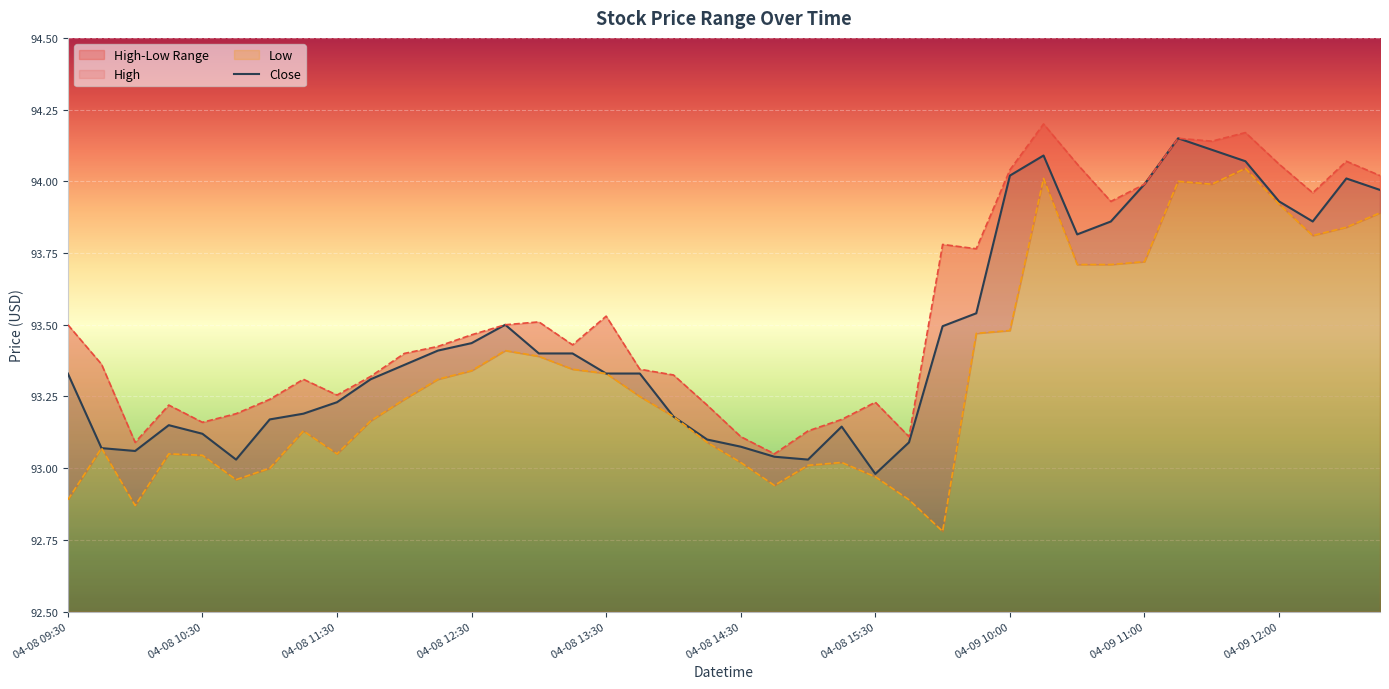

Is it true that Close equals 42.7 at 04-08 15:30?

False